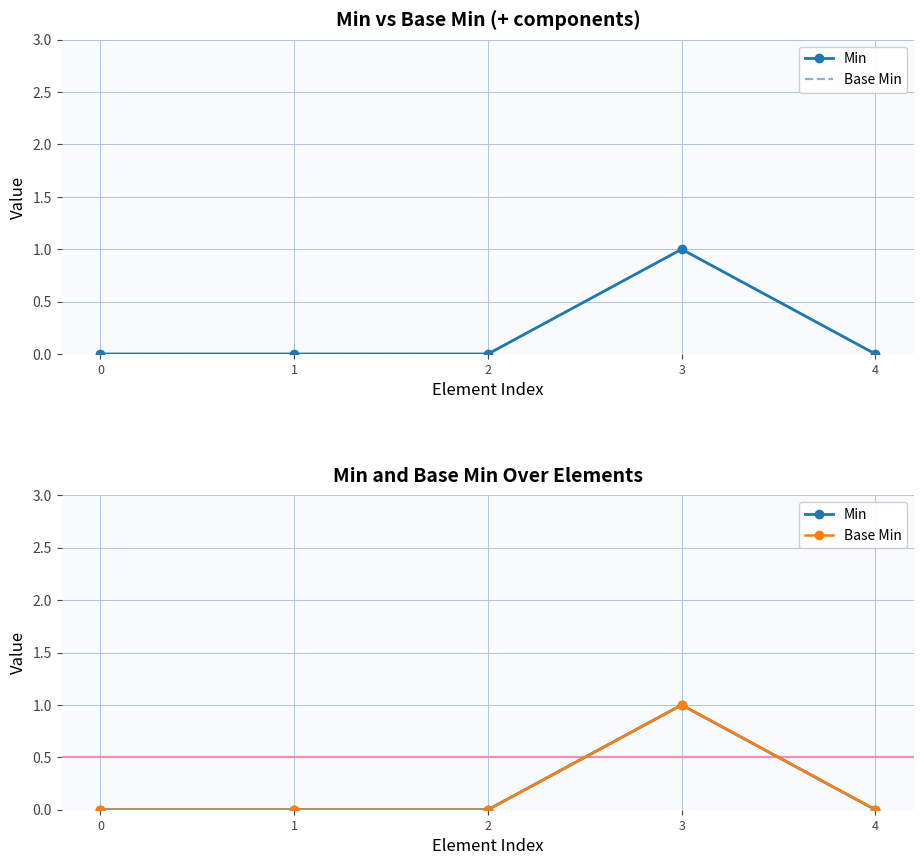

True or false: Min and Base Min cross at least once.

False